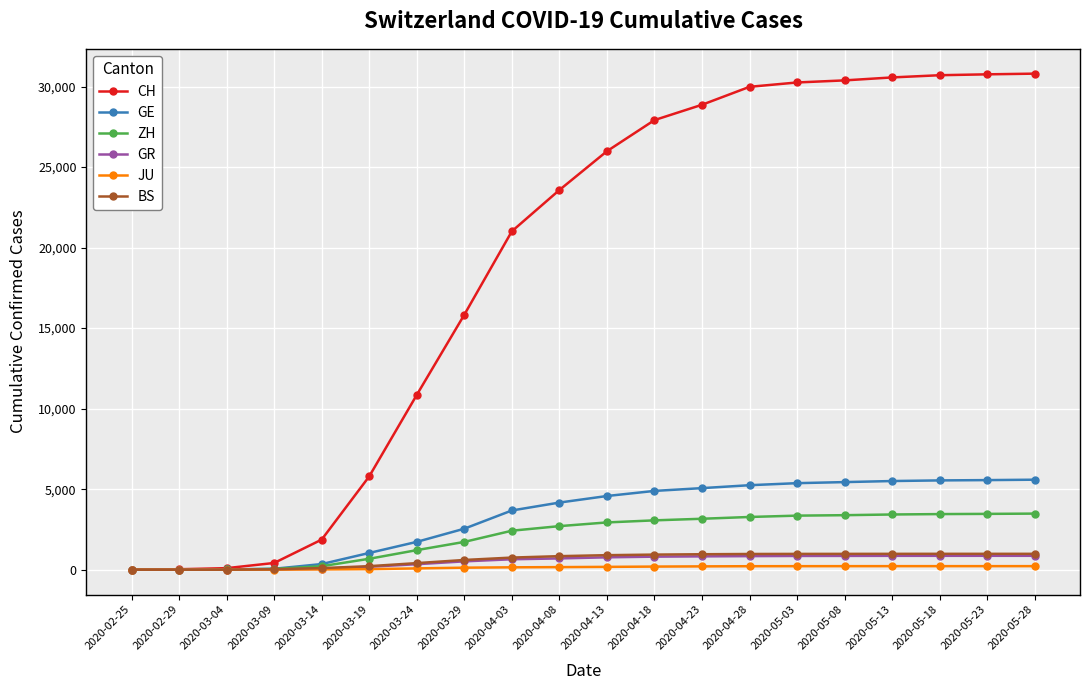

What is the label of the 5th point from the right?

2020-05-08